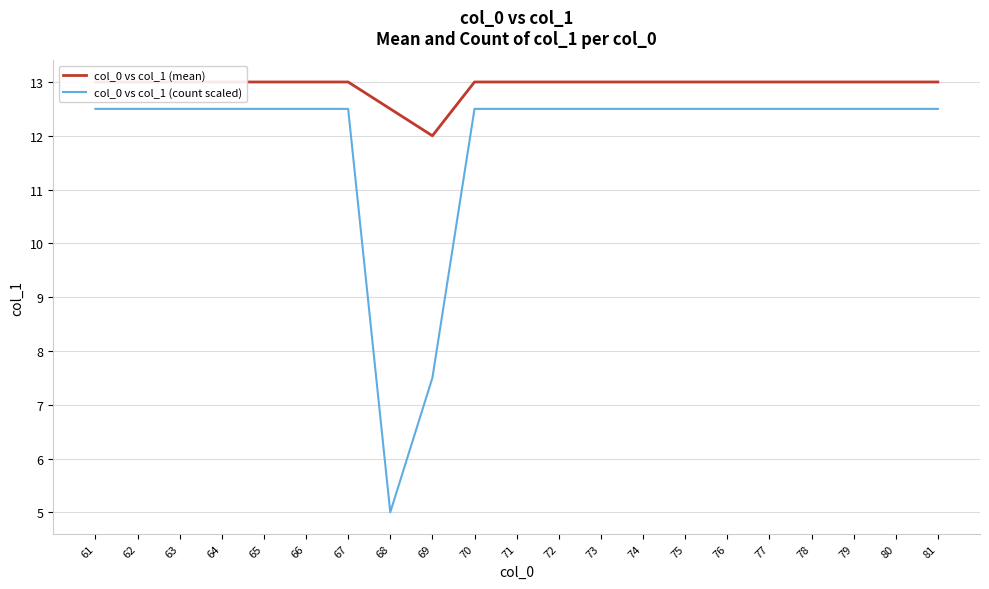

Which has a higher value, 72 or 64?

72